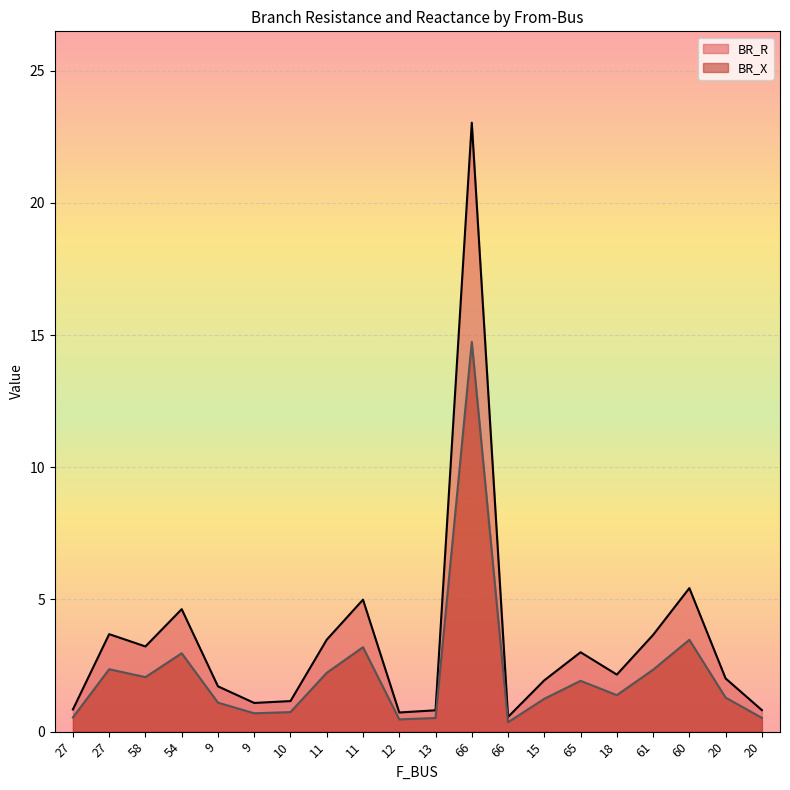

What is the label of the 17th point from the left?

61